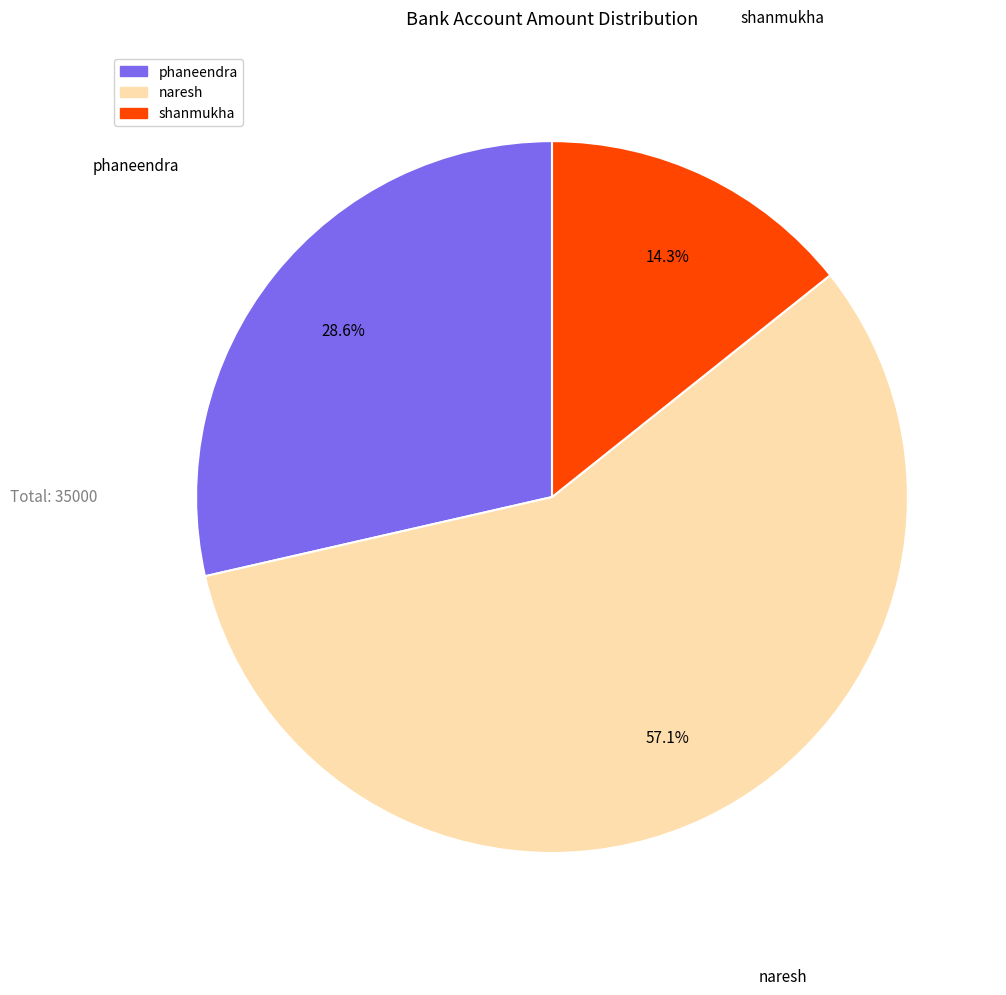

Rank the categories by value from lowest to highest.

shanmukha, phaneendra, naresh